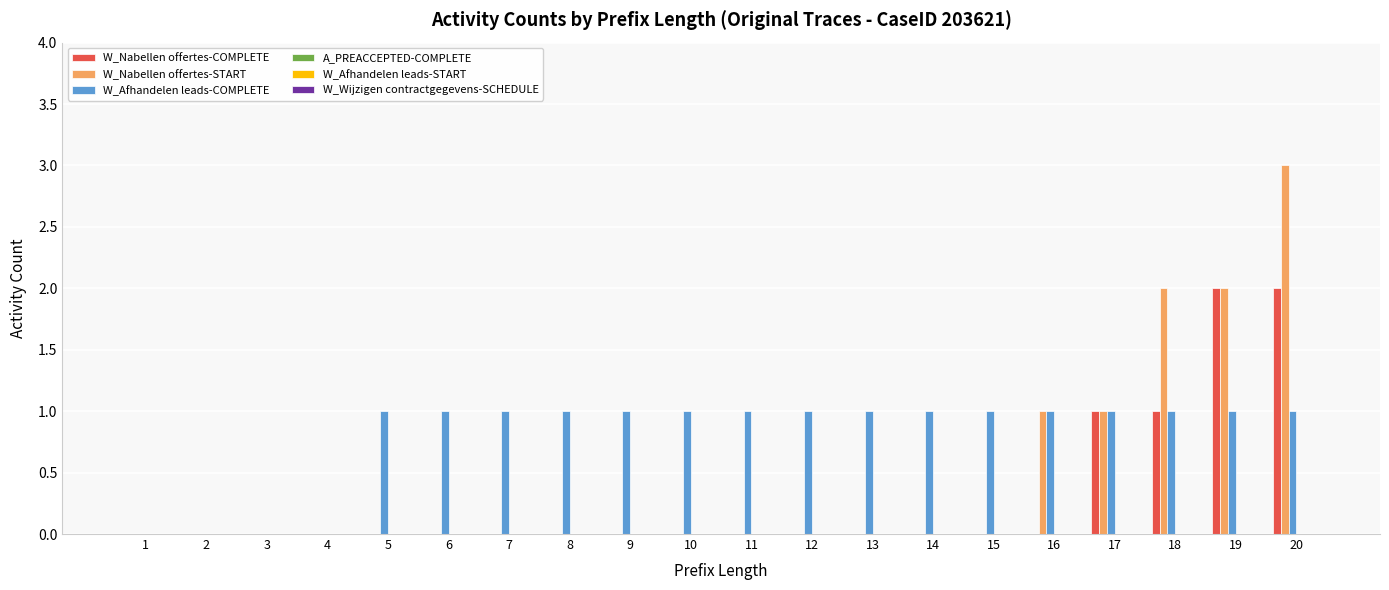

Which label corresponds to the largest value in the chart?

20